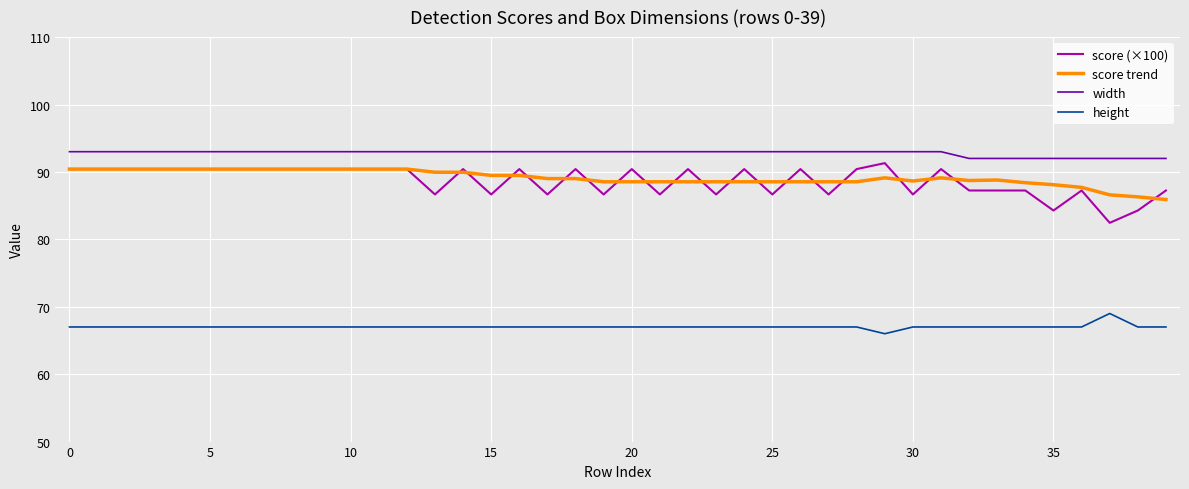

Does the chart display data point markers on the line(s)?

No